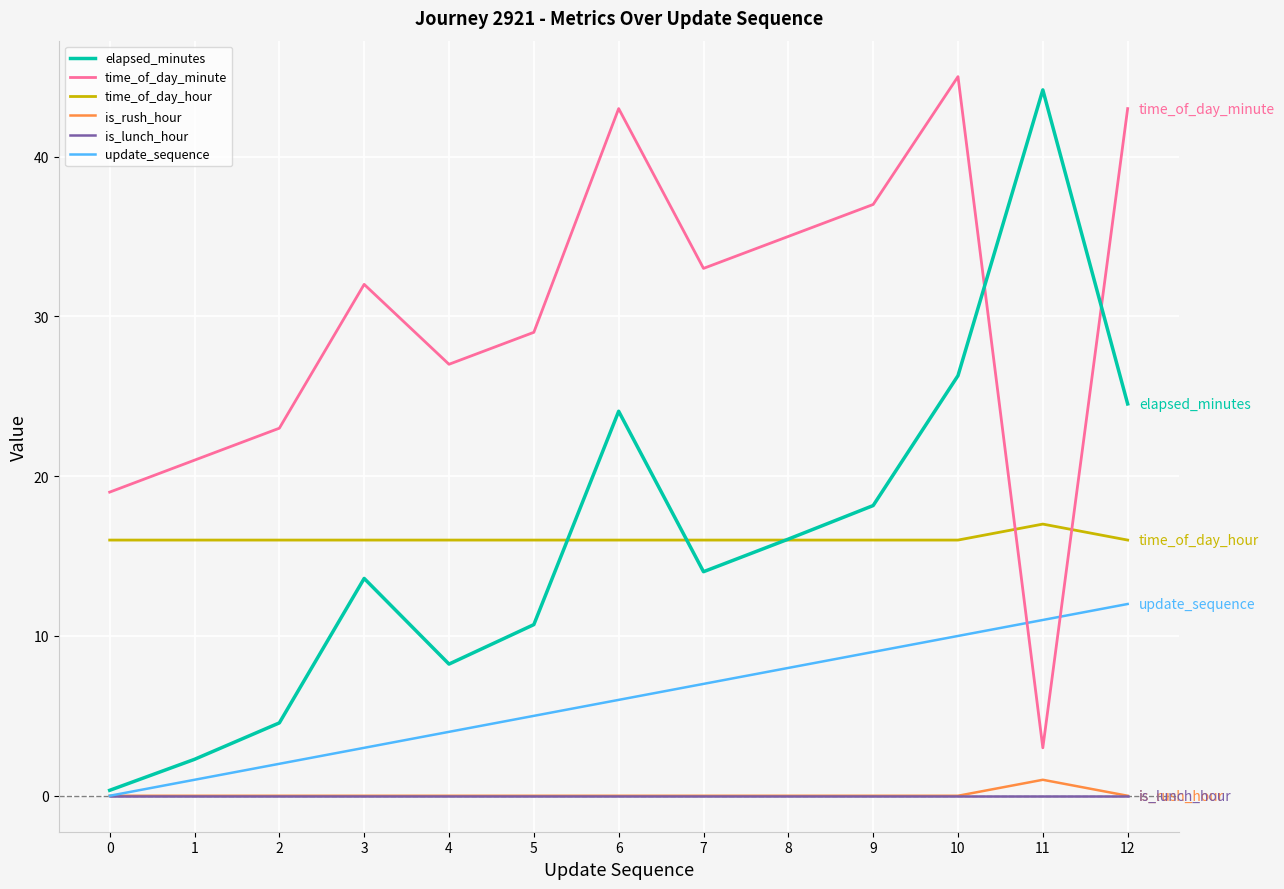

True or false: elapsed_minutes has more than 0 interior local peaks.

True